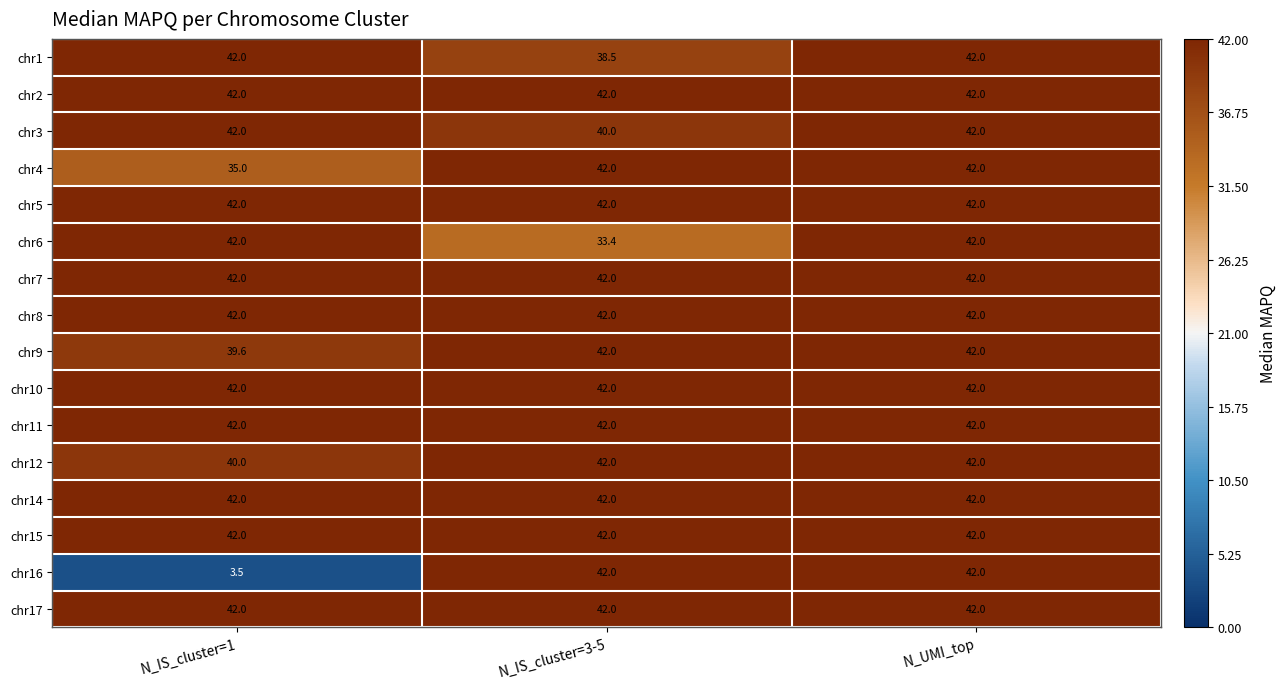

What is the total value across all series at N_UMI_top?

672.0